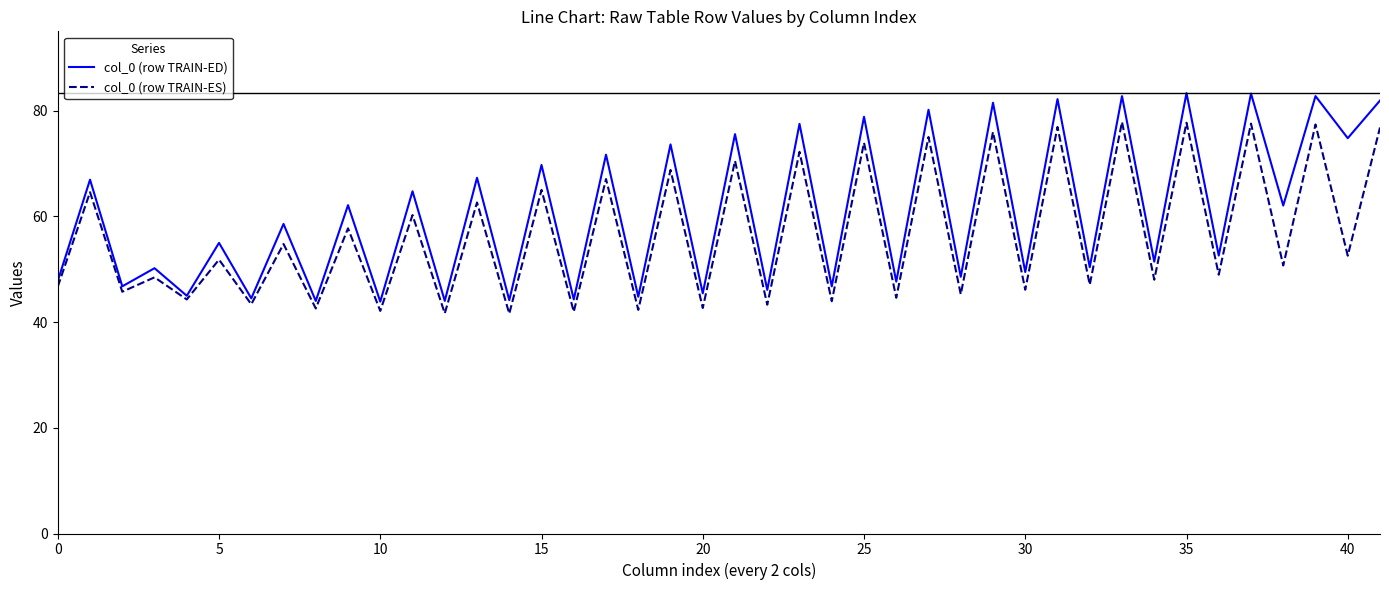

What is the maximum value shown in the chart?

83.3